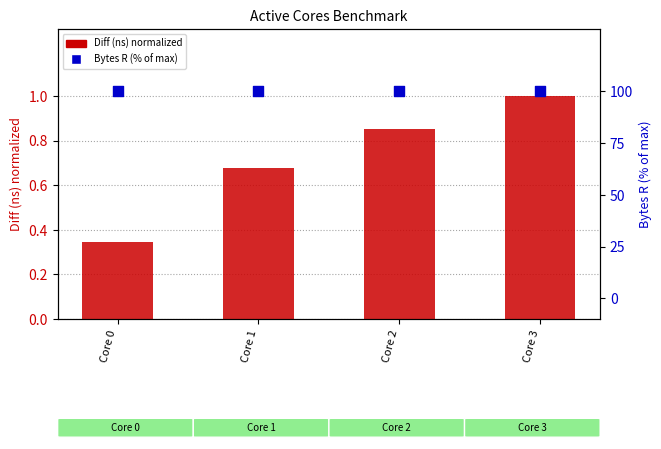

Which series contains the highest Y value?

Bytes R (% of max)